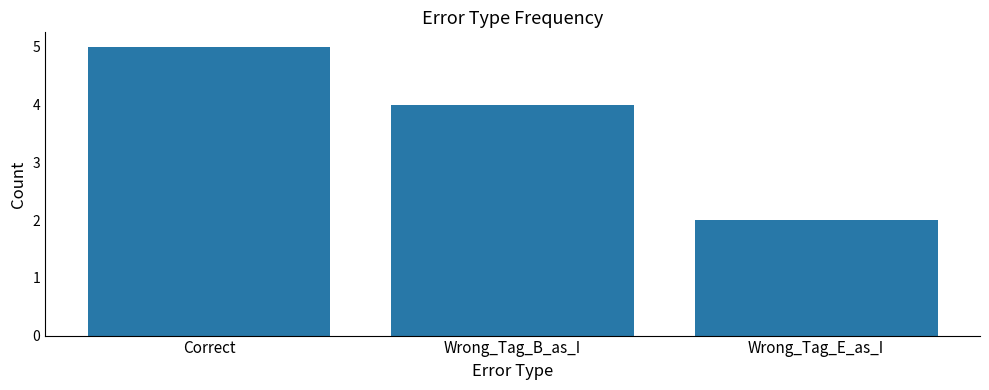

What is the value of the 2nd bar from the left?

4